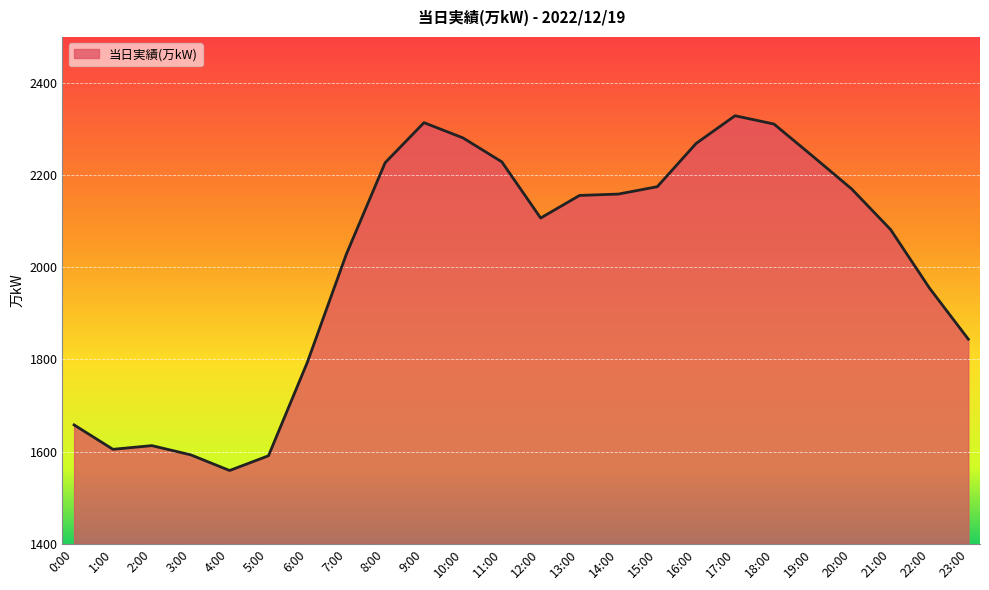

The chart shows a value of 426 at 1:00. True or false?

False